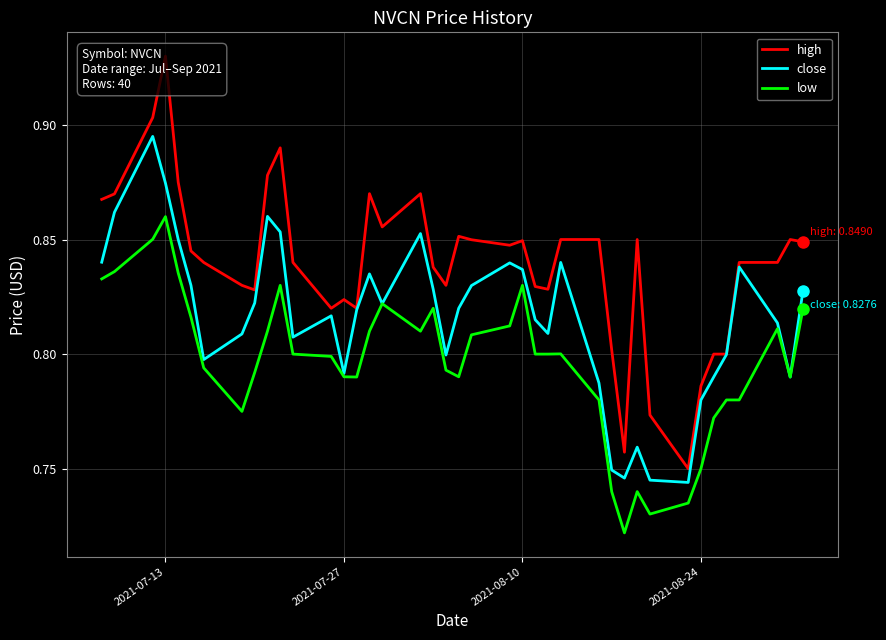

True or false: high and low cross at least once.

False